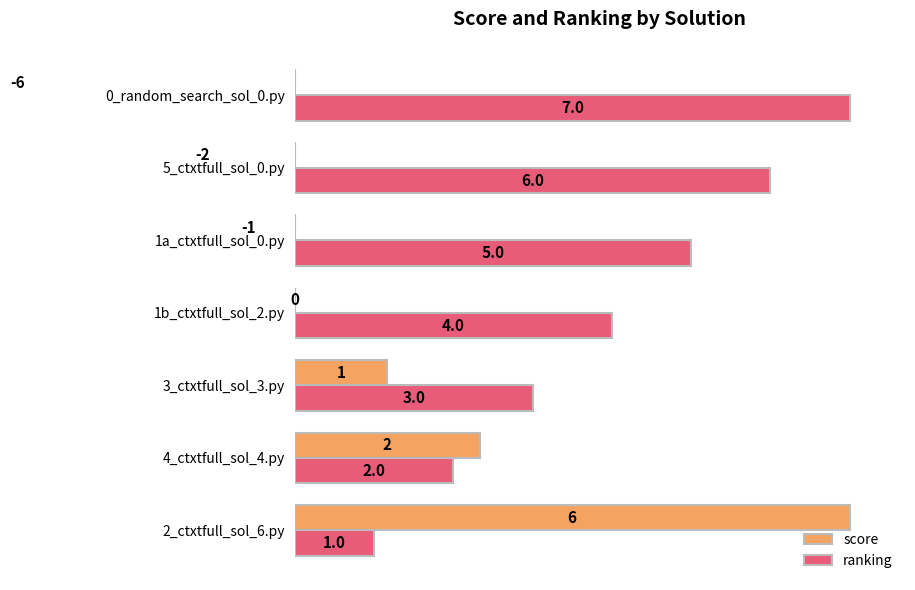

How many data points in score are above 0?

3